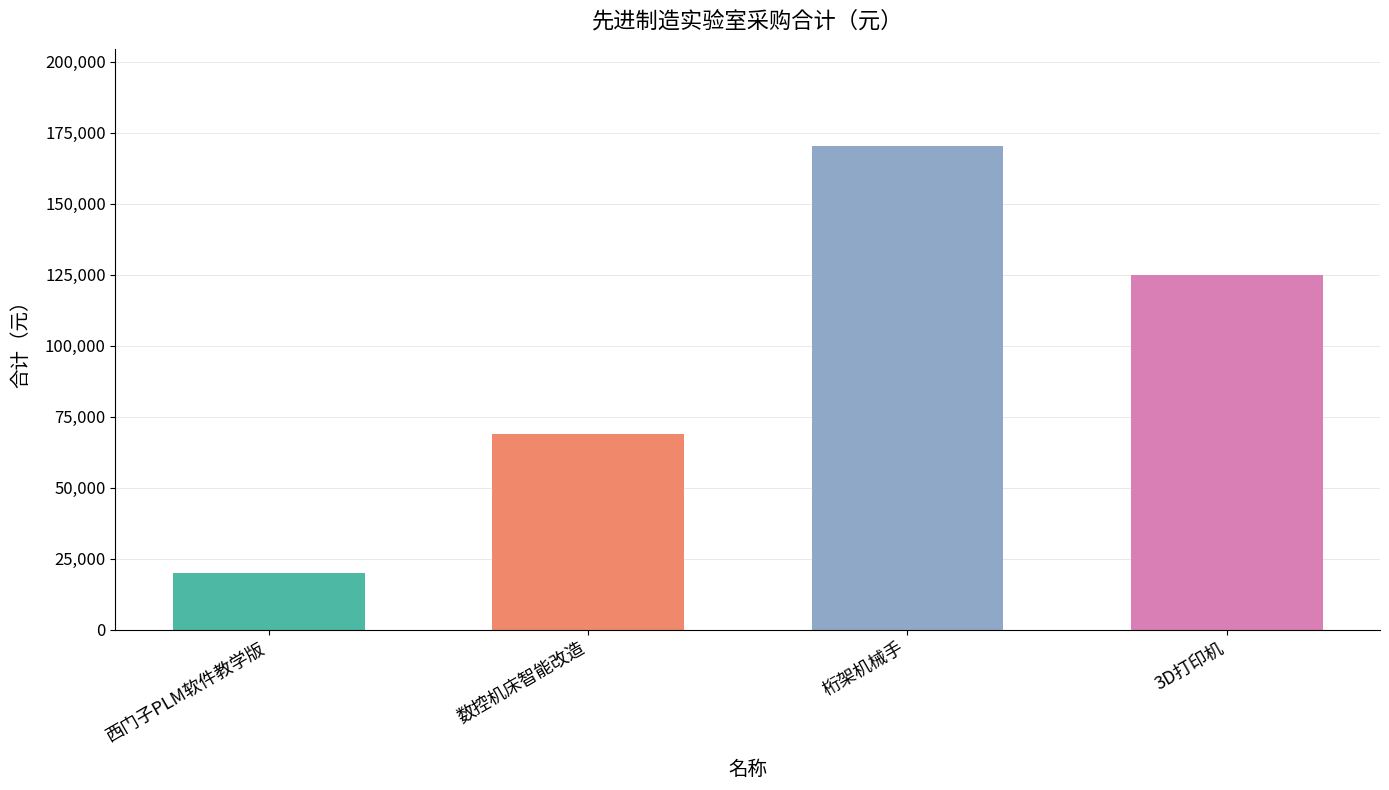

Which has a higher value, 3D打印机 or 数控机床智能改造?

3D打印机